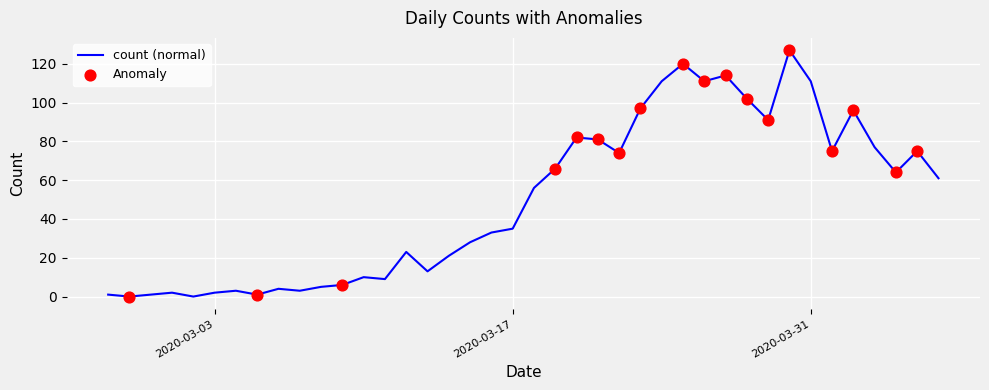

What is the maximum value shown in the chart?

127